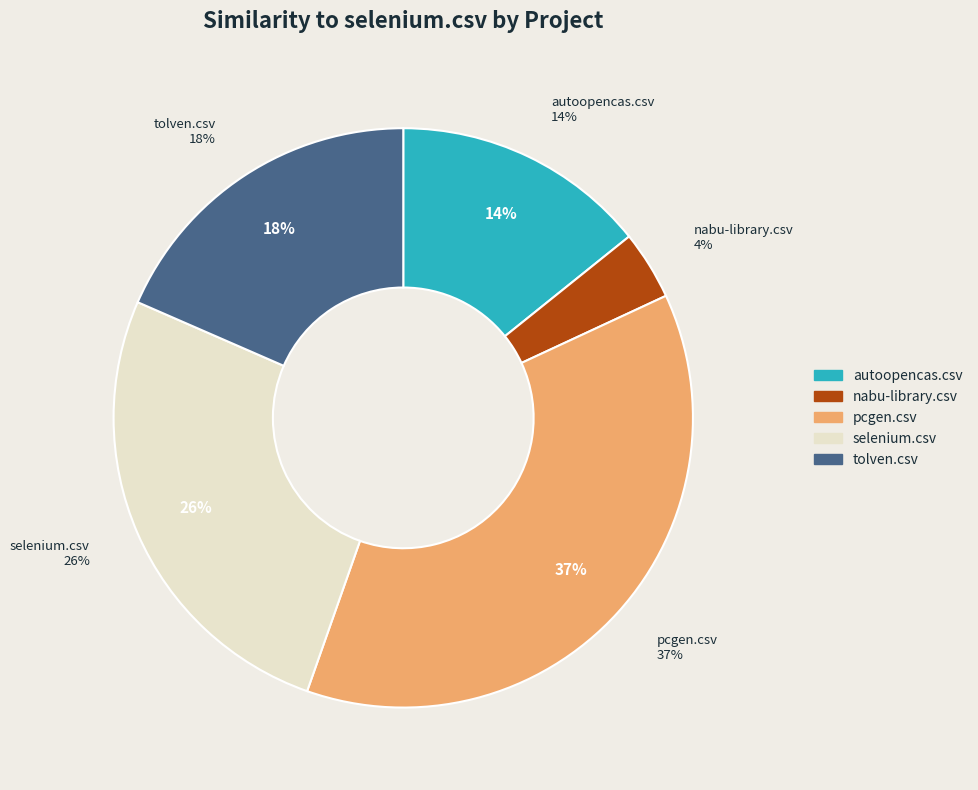

Rank the categories by value from lowest to highest.

nabu-library.csv, autoopencas.csv, tolven.csv, selenium.csv, pcgen.csv